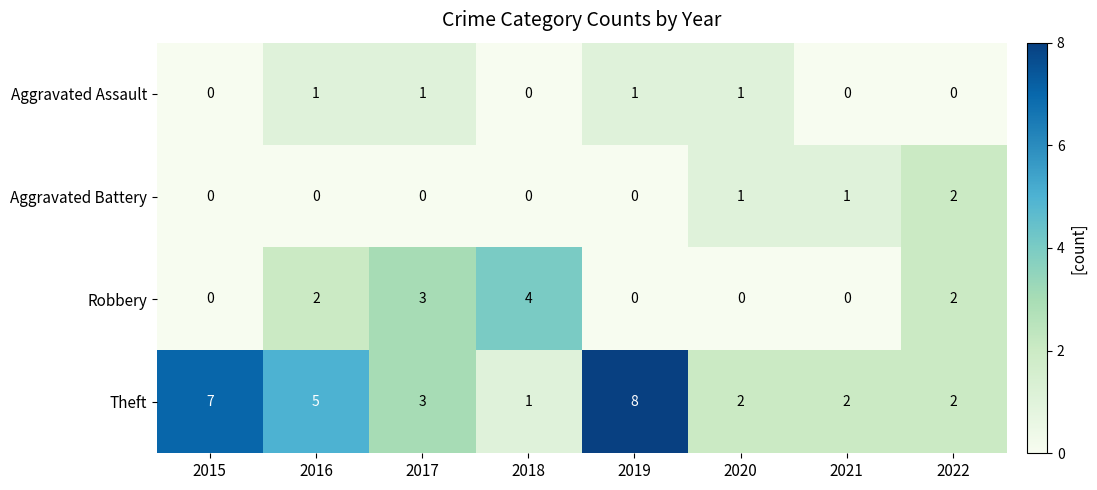

List the series in order of their peak value, highest first.

Theft, Robbery, Aggravated Battery, Aggravated Assault